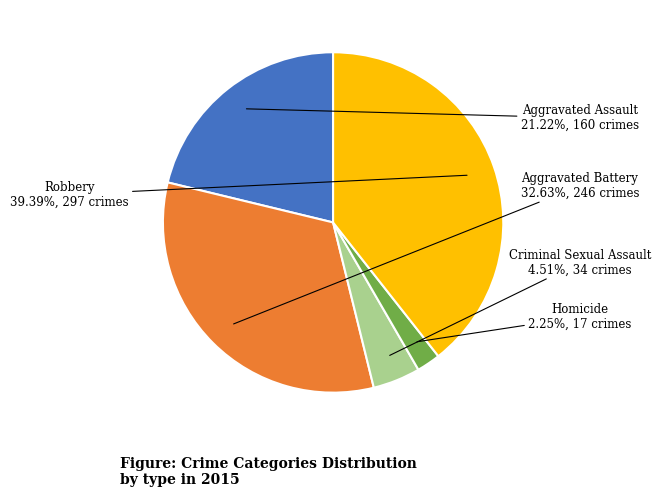

Does any single category account for the majority?

No